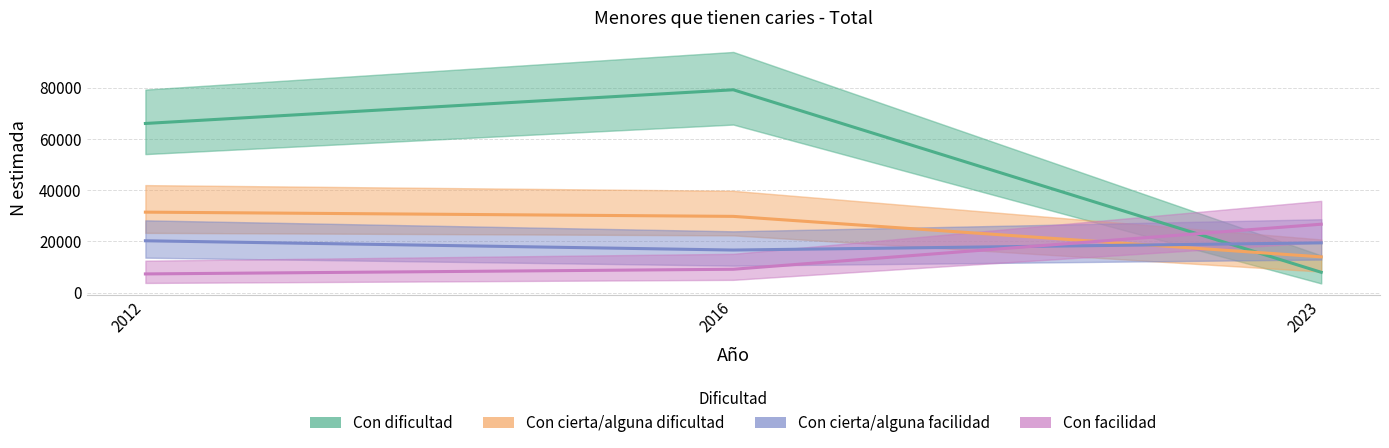

What is the average value of the Con cierta/alguna facilidad (N estimada) series?

18751